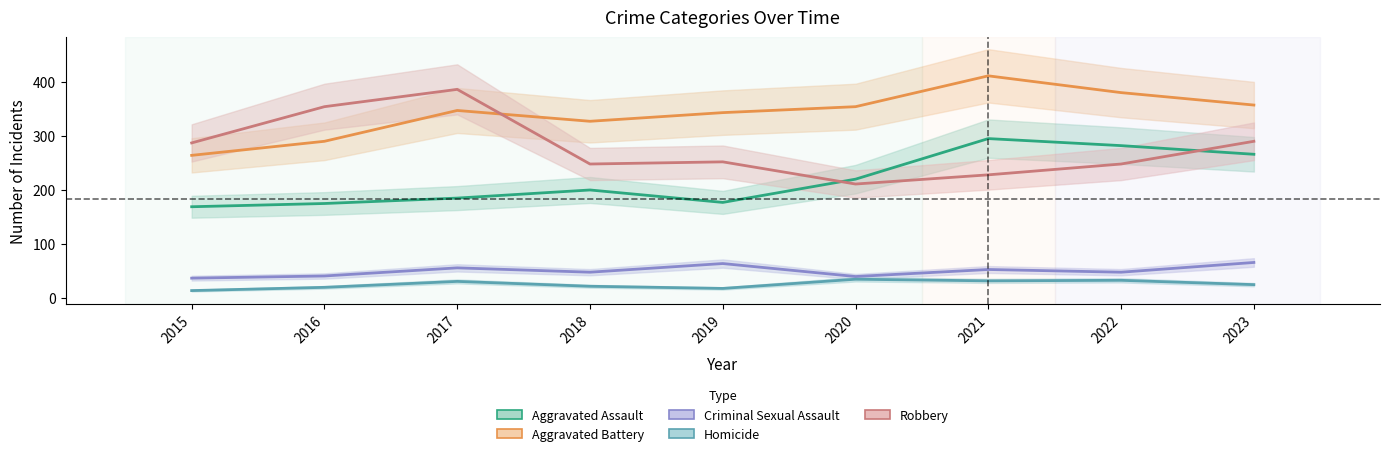

At 2017, list the series in order from smallest to largest.

Homicide, Criminal Sexual Assault, Aggravated Assault, Aggravated Battery, Robbery